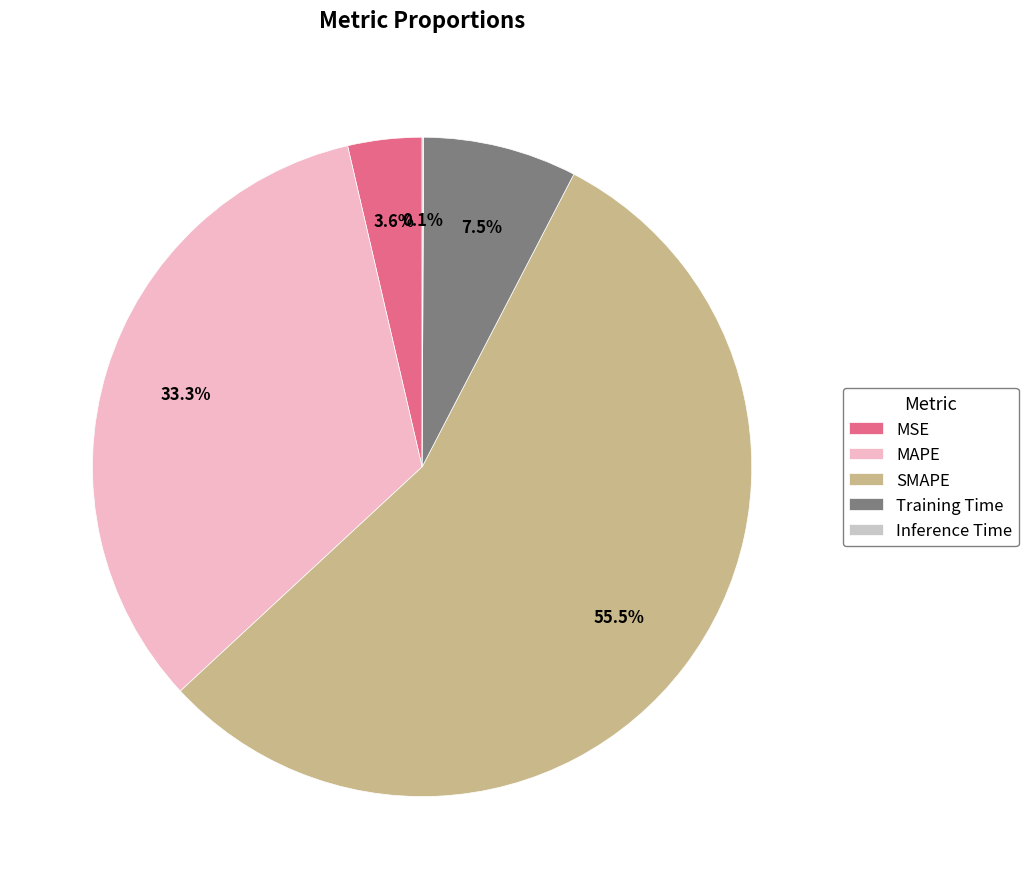

What is the largest slice in the pie chart?

SMAPE